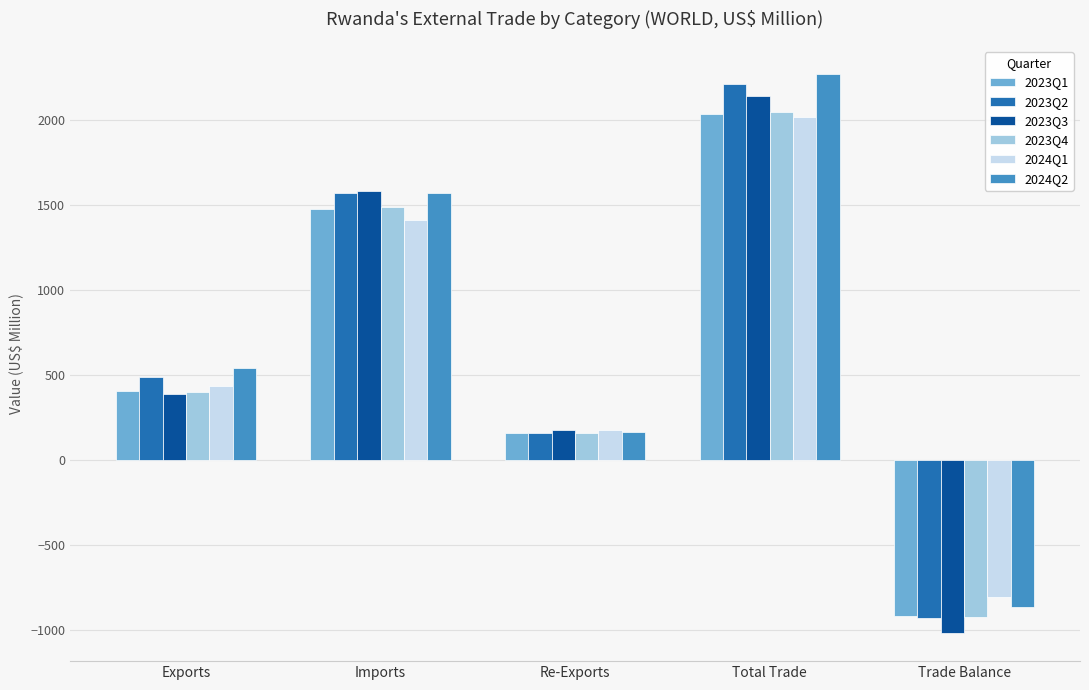

List the labels in order of 2023Q3 value, smallest first.

Trade Balance, Re-Exports, Exports, Imports, Total Trade